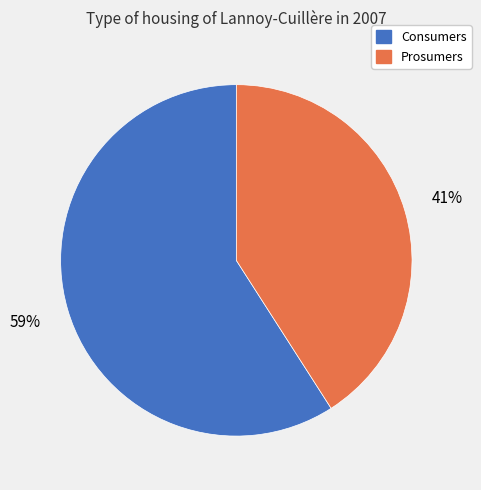

The Consumers slice represents 59% of the pie. True or false?

True